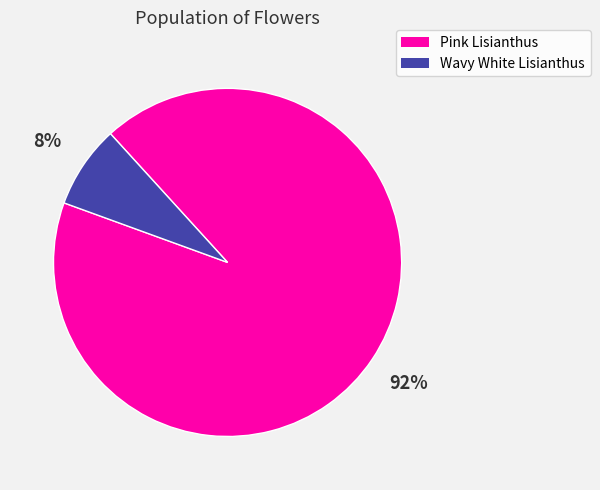

Which has a higher value, Pink Lisianthus or Wavy White Lisianthus?

Pink Lisianthus